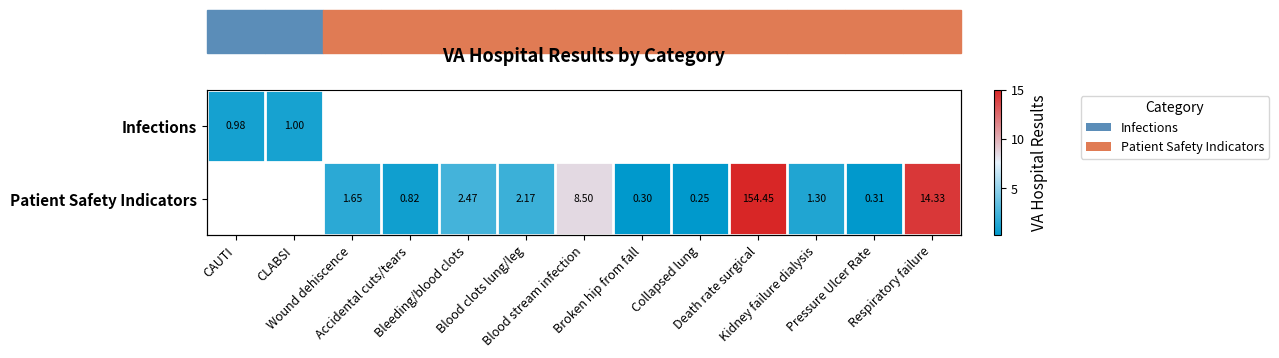

At which label does Infections reach its minimum?

CAUTI